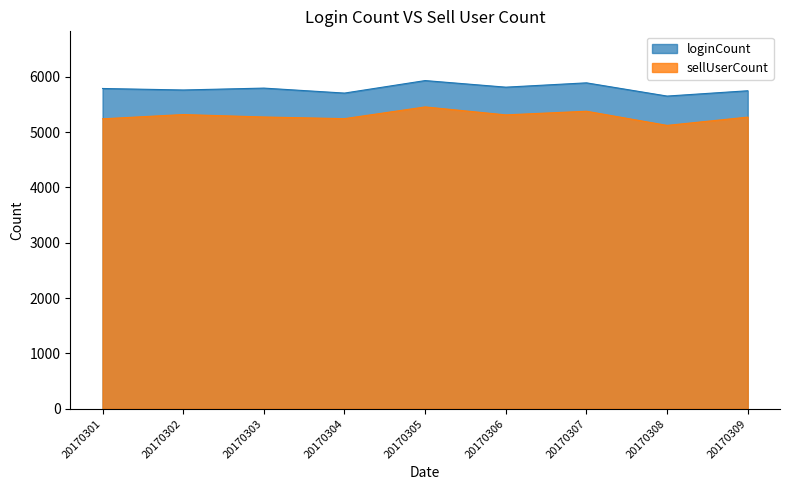

True or false: sellUserCount and loginCount intersect in this chart.

False